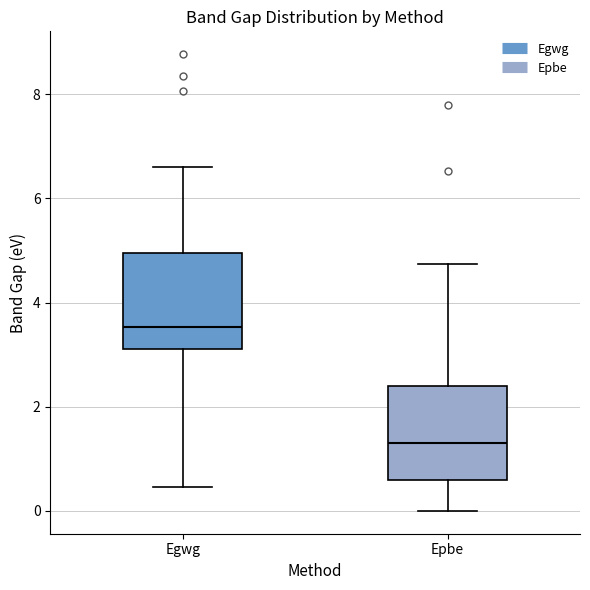

Reading left to right, read every box against the y-axis: the position of its median line, the range the box covers, and the ends of its whiskers. The values are not printed on the chart, so give them approximately, as read against the axis.

Egwg: median 3.6, box 3.2 to 5.0, whiskers 0.4 to 6.6
Epbe: median 1.4, box 0.6 to 2.4, whiskers 0.0 to 4.8